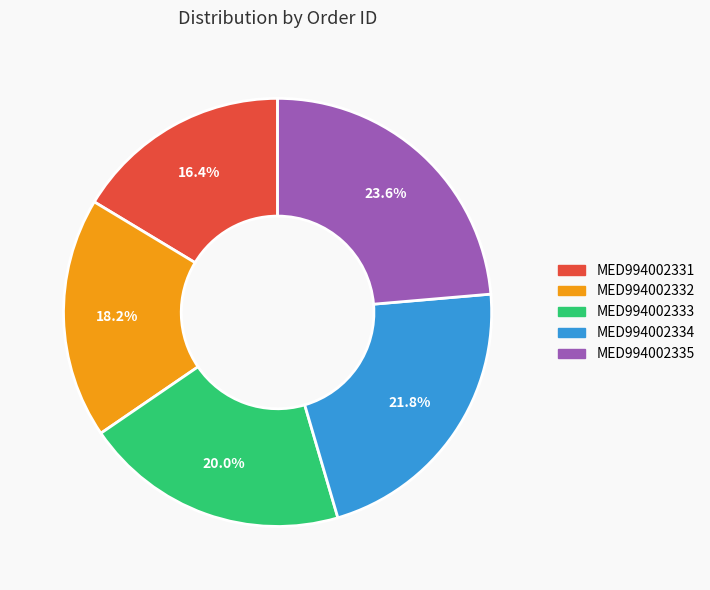

Is it true that MED994002331 is 16% of the pie?

True